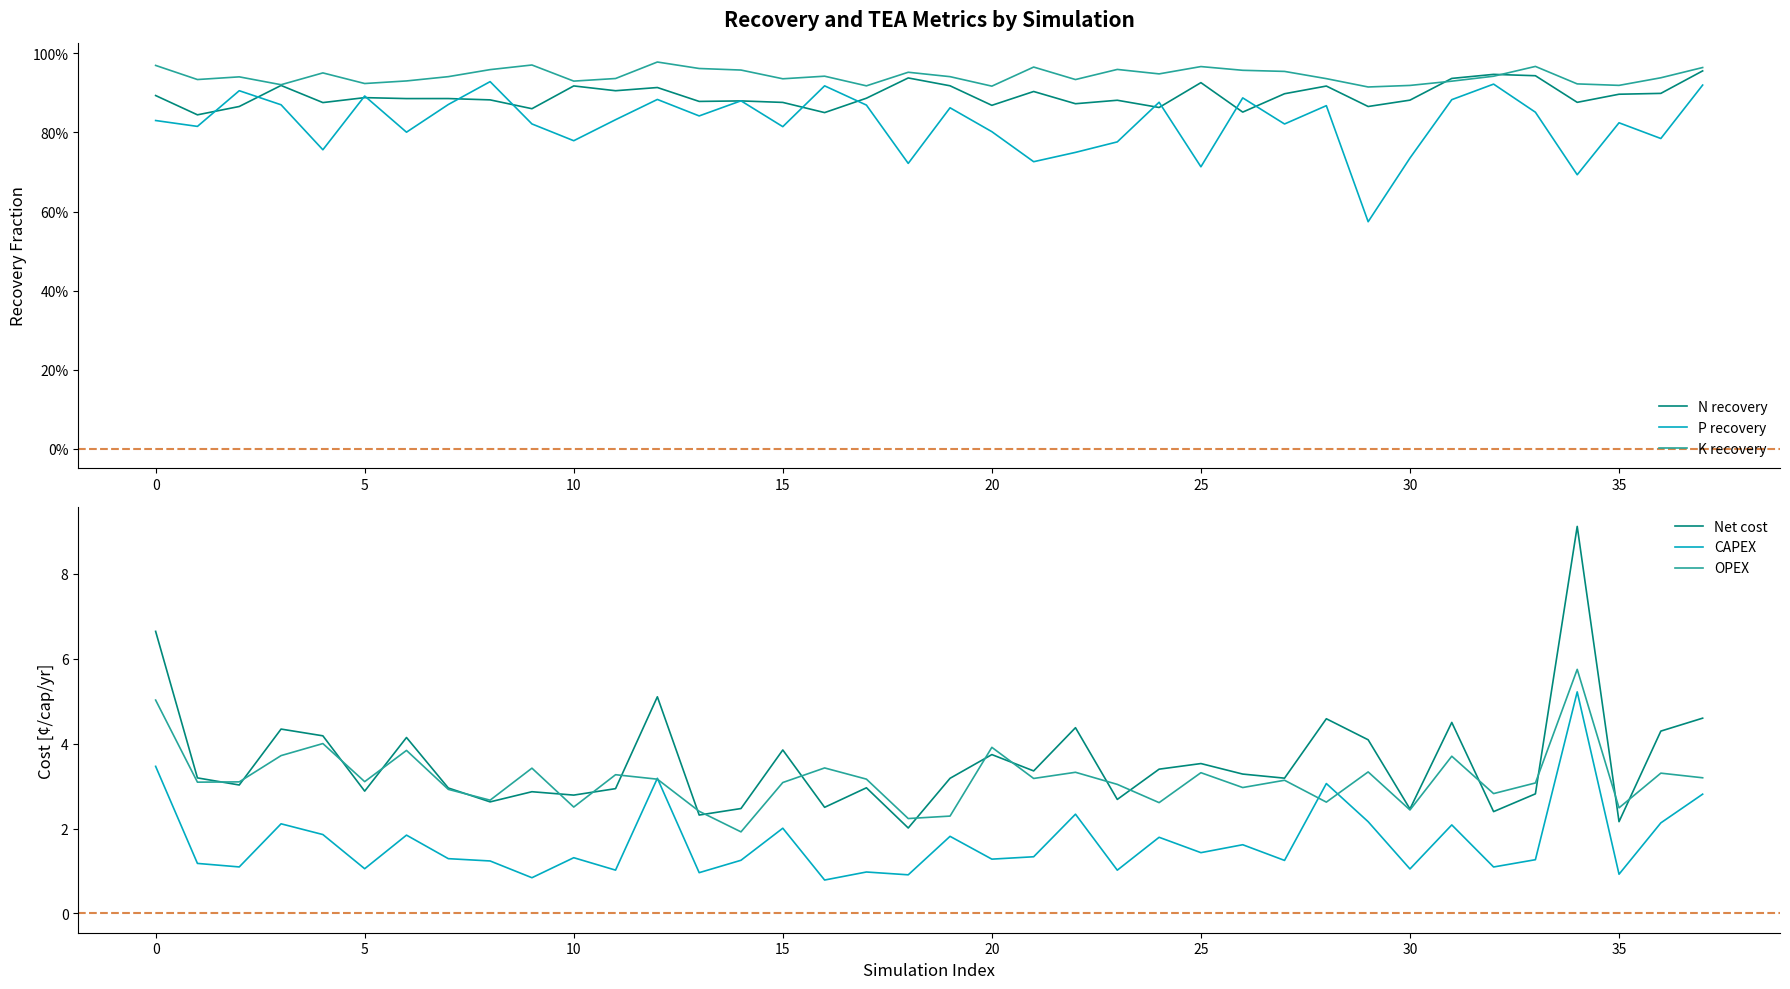

In P recovery, how many points are lower than both neighbors (excluding endpoints)?

13